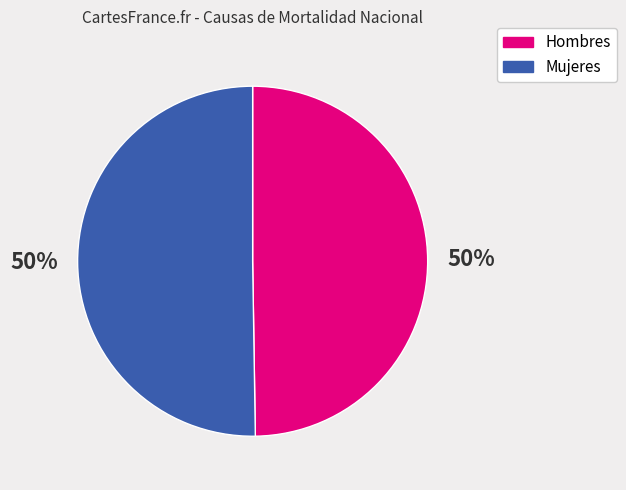

To the nearest percent, what is the average slice percentage?

50%